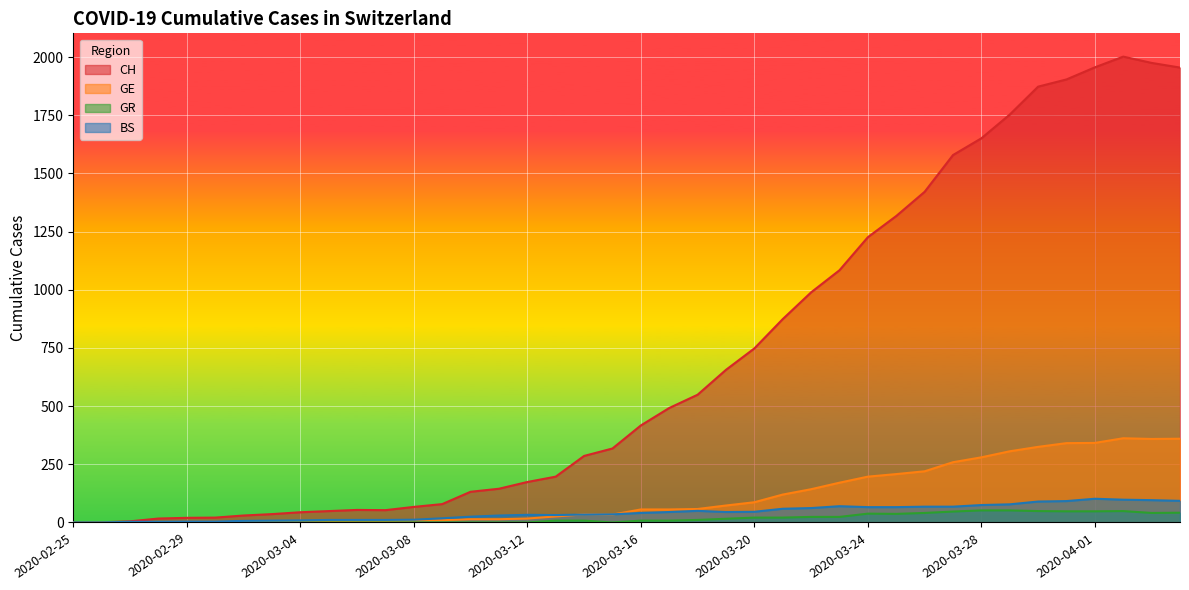

What are all the series names shown in the legend?

CH, GE, GR, BS